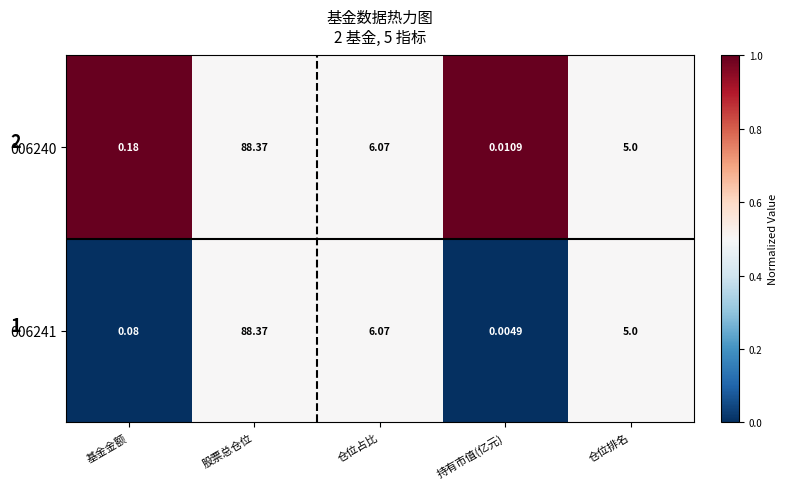

Which category has the highest value across all series?

股票总仓位